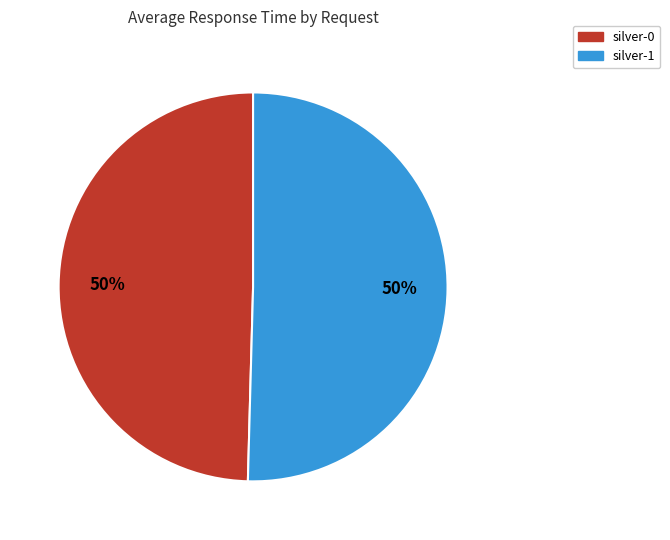

To the nearest percent, what percentage of the pie is silver-1?

50%